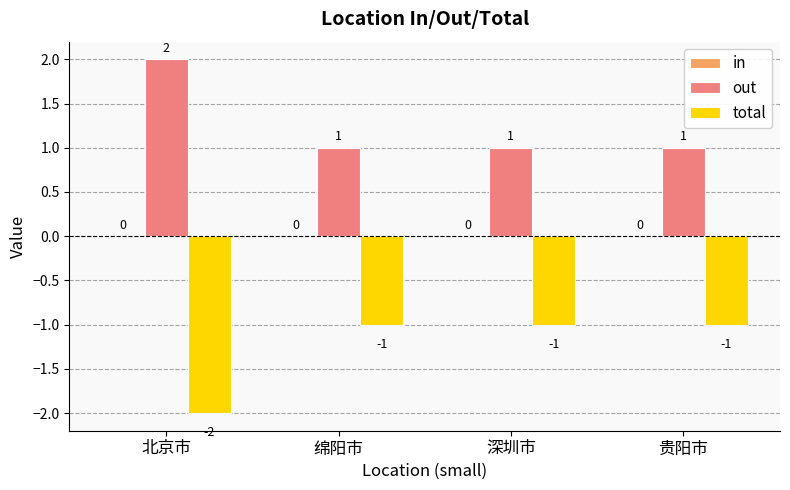

What is the difference between the total values at 深圳市 and 北京市?

1